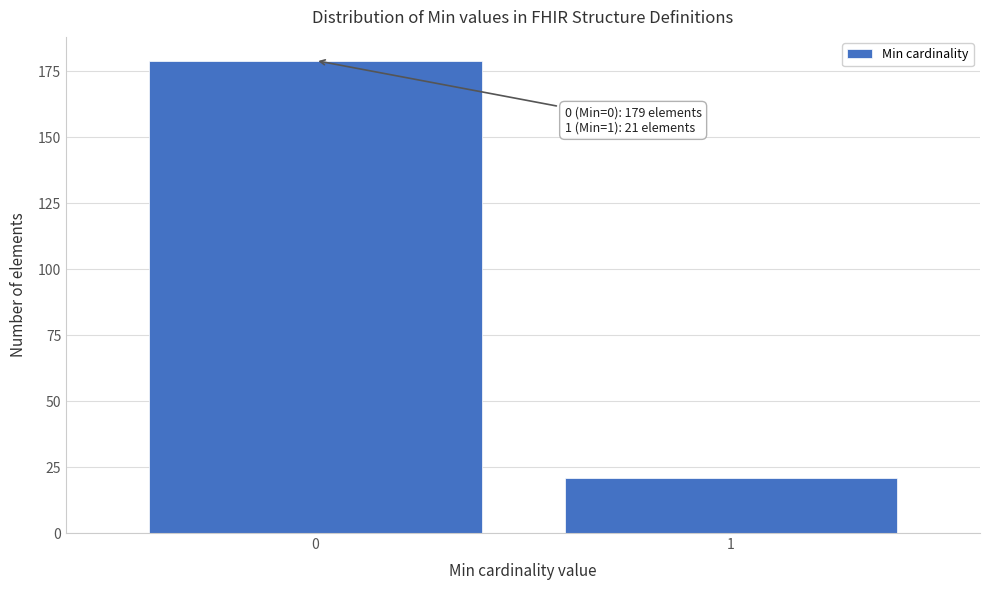

Reading right to left, list all the values displayed in this chart.

21	179